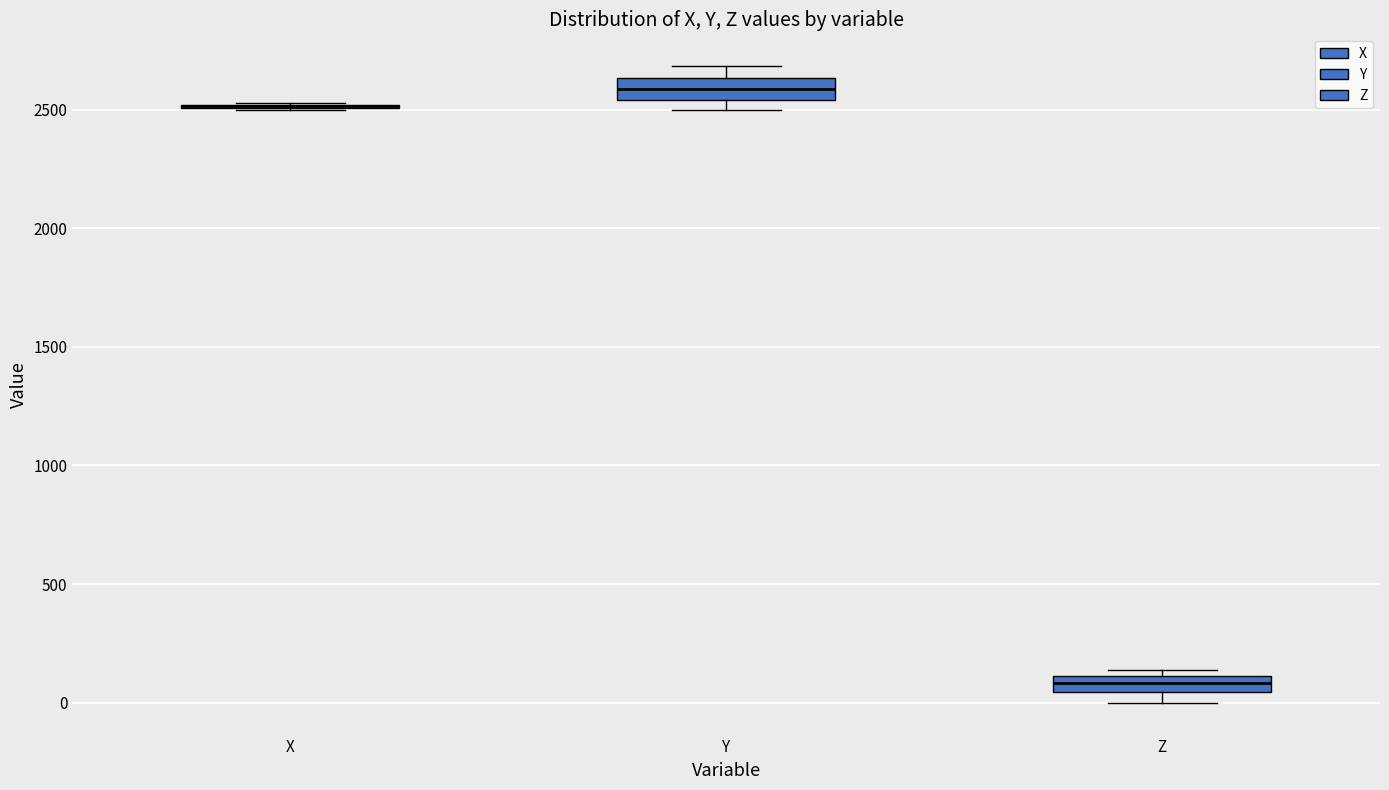

Where is the upper edge of the box for Y on the y-axis? The values are not printed on the chart, so give them approximately, as read against the axis.

2650